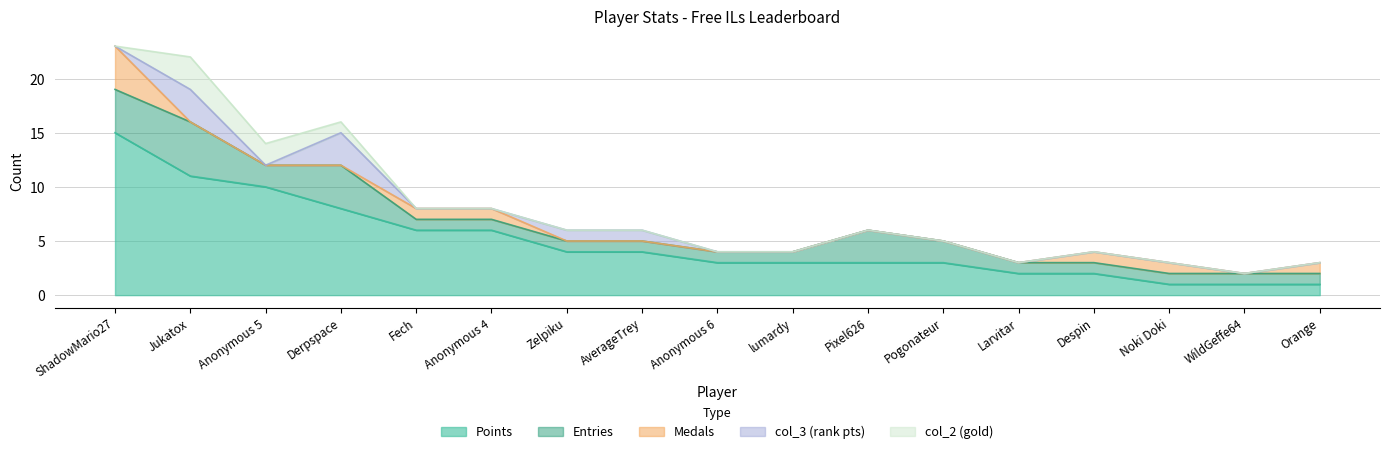

What is the sum of the Points values at Jukatox and Anonymous 6?

14